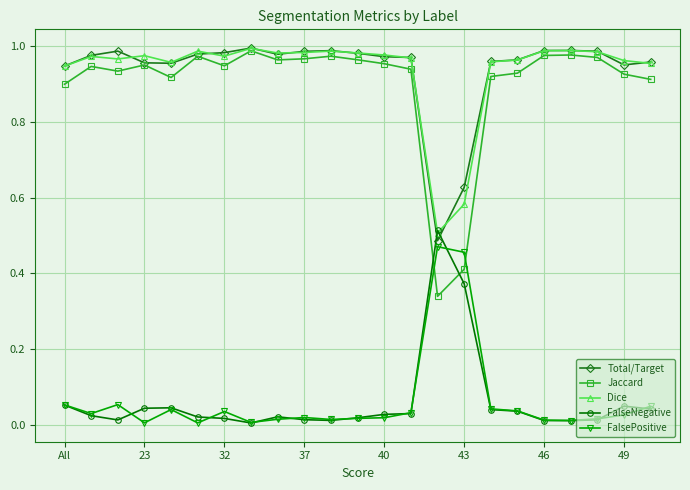

True or false: Jaccard and FalsePositive intersect in this chart.

True